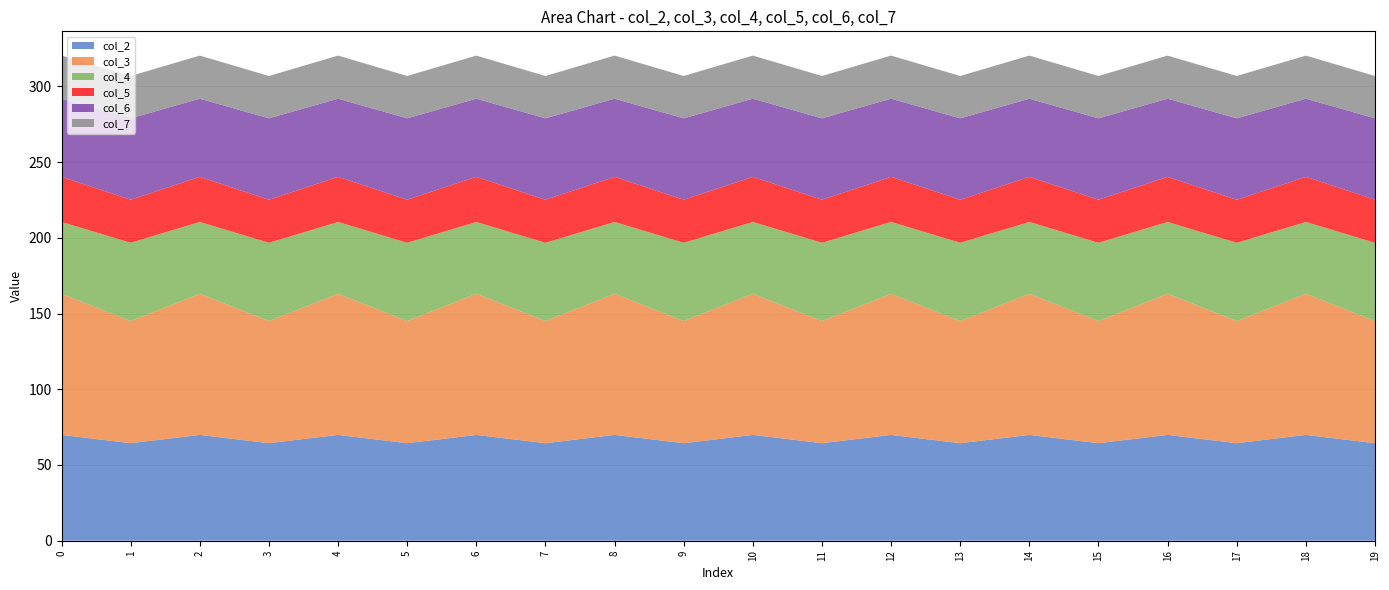

Reading left to right, list all the values displayed in this chart.

col_2: 0=69.9	1=64.4	2=69.9	3=64.4	4=69.9	5=64.4	6=69.9	7=64.4	8=69.9	9=64.4	10=69.9	11=64.4	12=69.9	13=64.4	14=69.9	15=64.4	16=69.9	17=64.4	18=69.9	19=64.4
col_3: 0=93.2	1=80.6	2=93.2	3=80.6	4=93.2	5=80.6	6=93.2	7=80.6	8=93.2	9=80.6	10=93.2	11=80.6	12=93.2	13=80.6	14=93.2	15=80.6	16=93.2	17=80.6	18=93.2	19=80.6
col_4: 0=47.4	1=51.7	2=47.4	3=51.7	4=47.4	5=51.7	6=47.4	7=51.7	8=47.4	9=51.7	10=47.4	11=51.7	12=47.4	13=51.7	14=47.4	15=51.7	16=47.4	17=51.7	18=47.4	19=51.7
col_5: 0=29.8	1=28.4	2=29.8	3=28.4	4=29.8	5=28.4	6=29.8	7=28.4	8=29.8	9=28.4	10=29.8	11=28.4	12=29.8	13=28.4	14=29.8	15=28.4	16=29.8	17=28.4	18=29.8	19=28.4
col_6: 0=51.6	1=53.7	2=51.6	3=53.7	4=51.6	5=53.7	6=51.6	7=53.7	8=51.6	9=53.7	10=51.6	11=53.7	12=51.6	13=53.7	14=51.6	15=53.7	16=51.6	17=53.7	18=51.6	19=53.7
col_7: 0=28.5	1=28.0	2=28.5	3=28.0	4=28.5	5=28.0	6=28.5	7=28.0	8=28.5	9=28.0	10=28.5	11=28.0	12=28.5	13=28.0	14=28.5	15=28.0	16=28.5	17=28.0	18=28.5	19=28.0